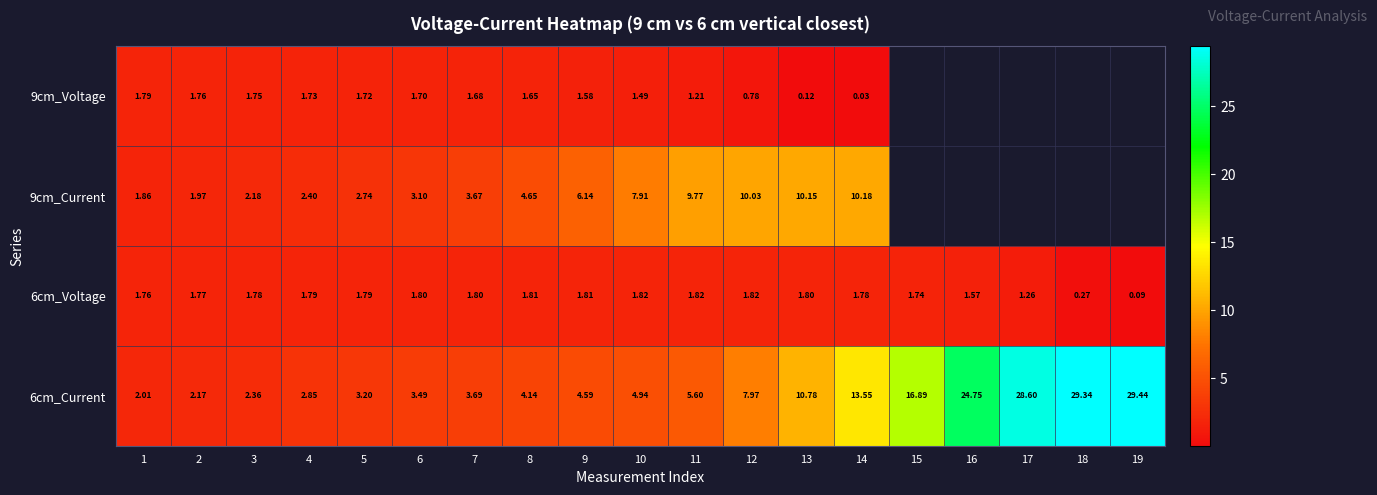

What is the sum of the 6cm_Current values at 16 and 7?

28.4